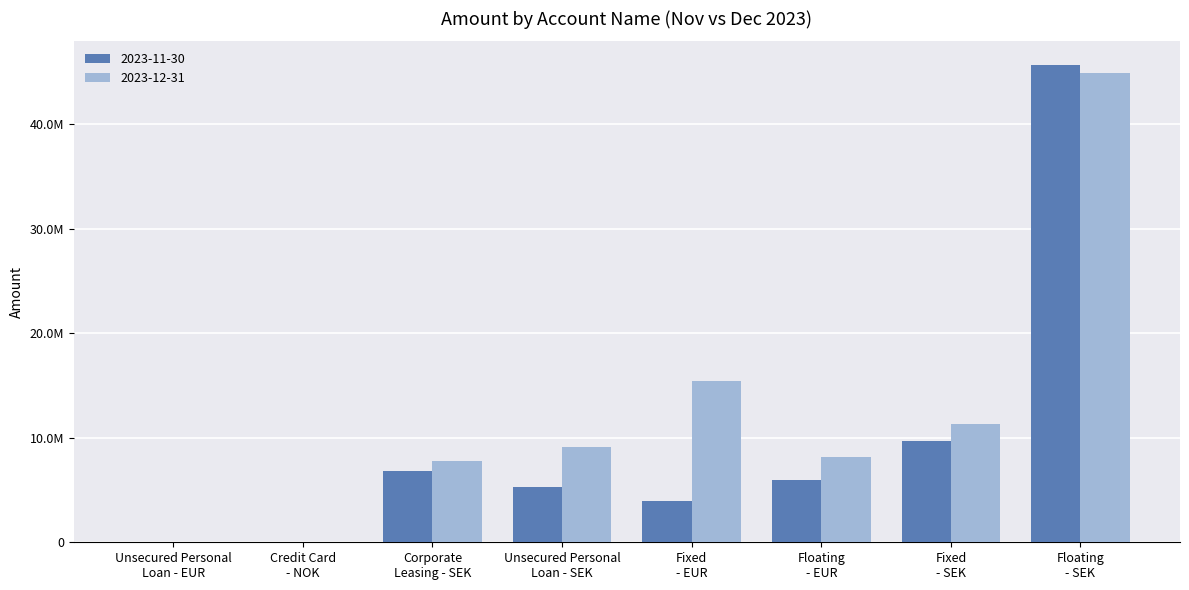

What are all the series names shown in the legend?

2023-11-30, 2023-12-31